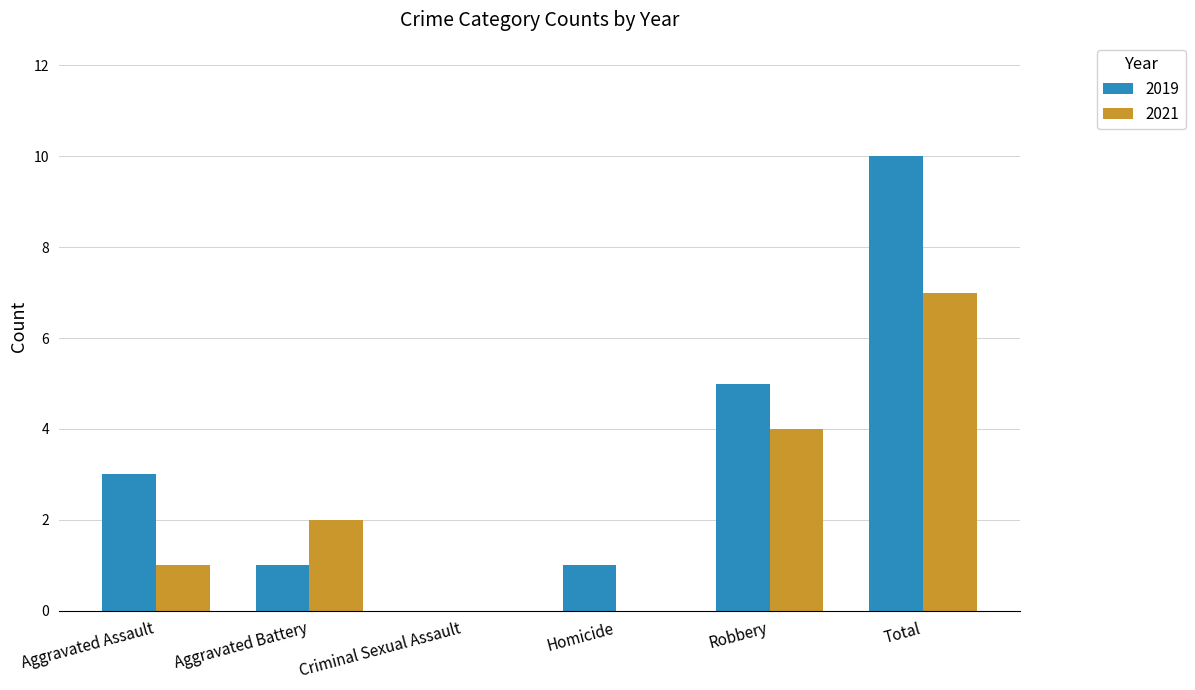

Which series has the largest total across all categories?

2019